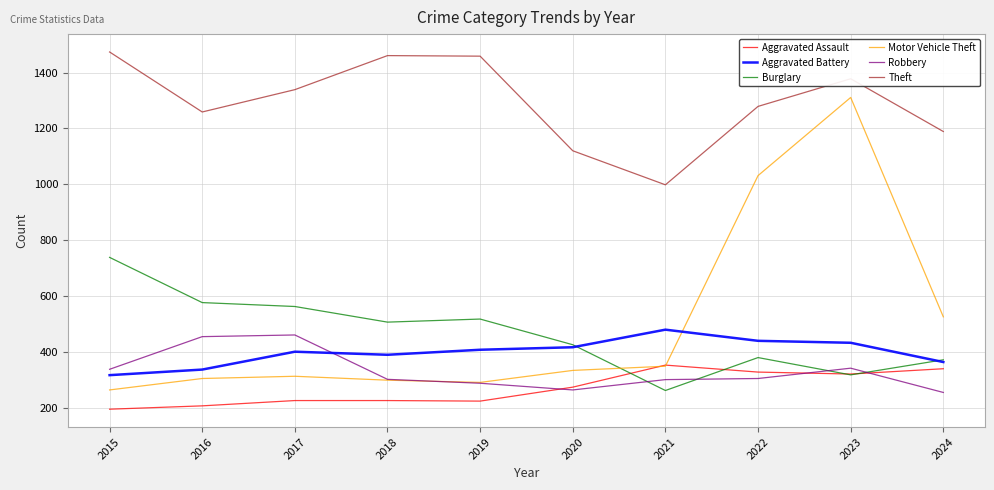

What is the average value of the Motor Vehicle Theft series?

502